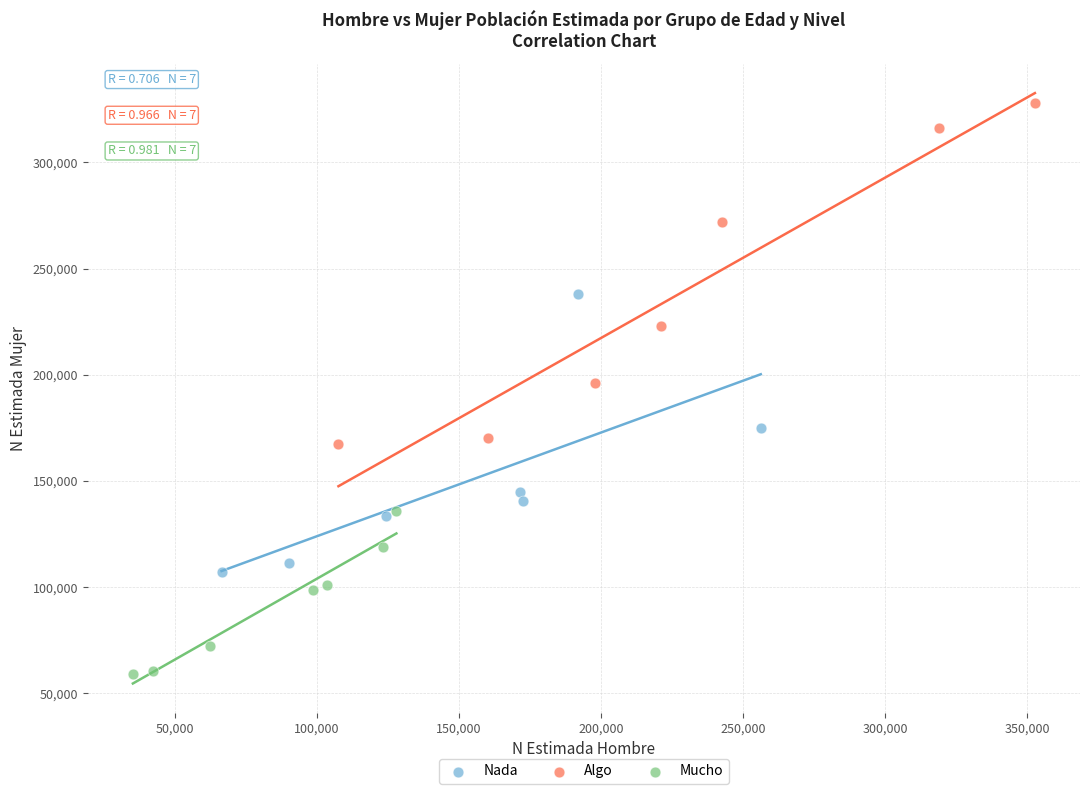

Which series contains the highest Y value?

Algo